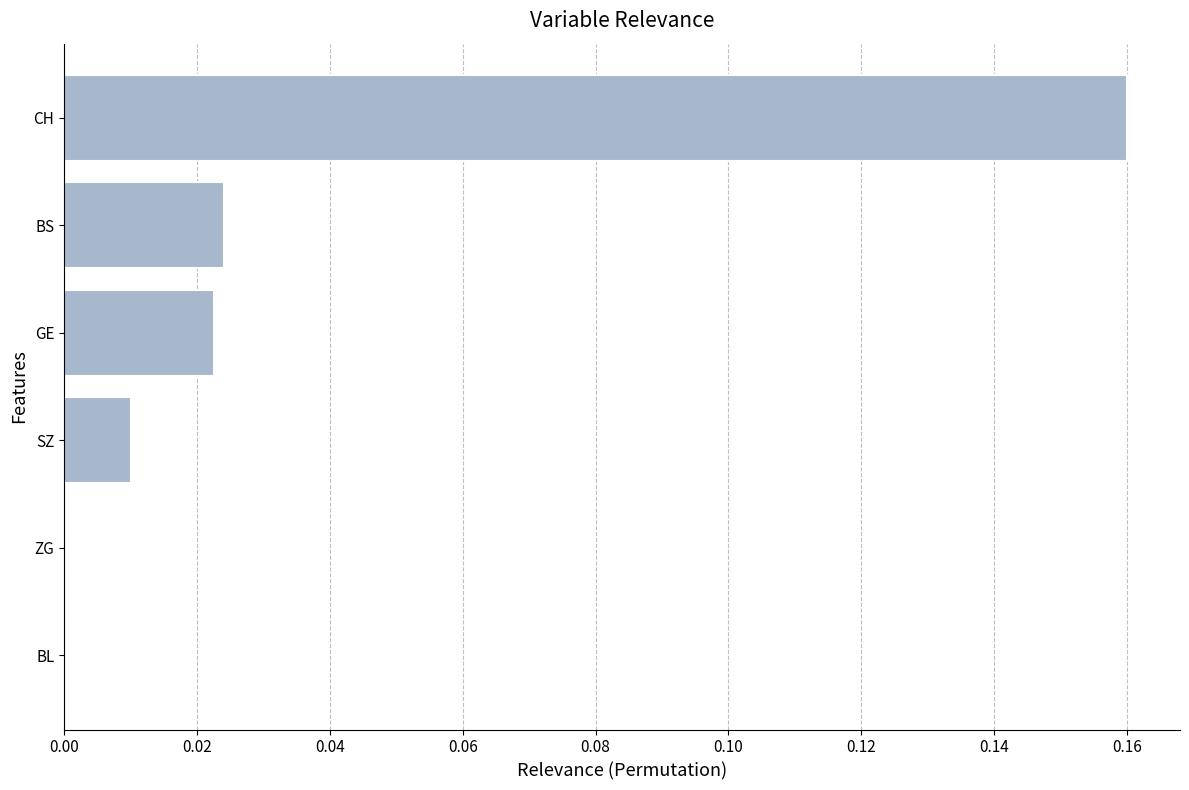

Which category has the highest value across all series?

CH